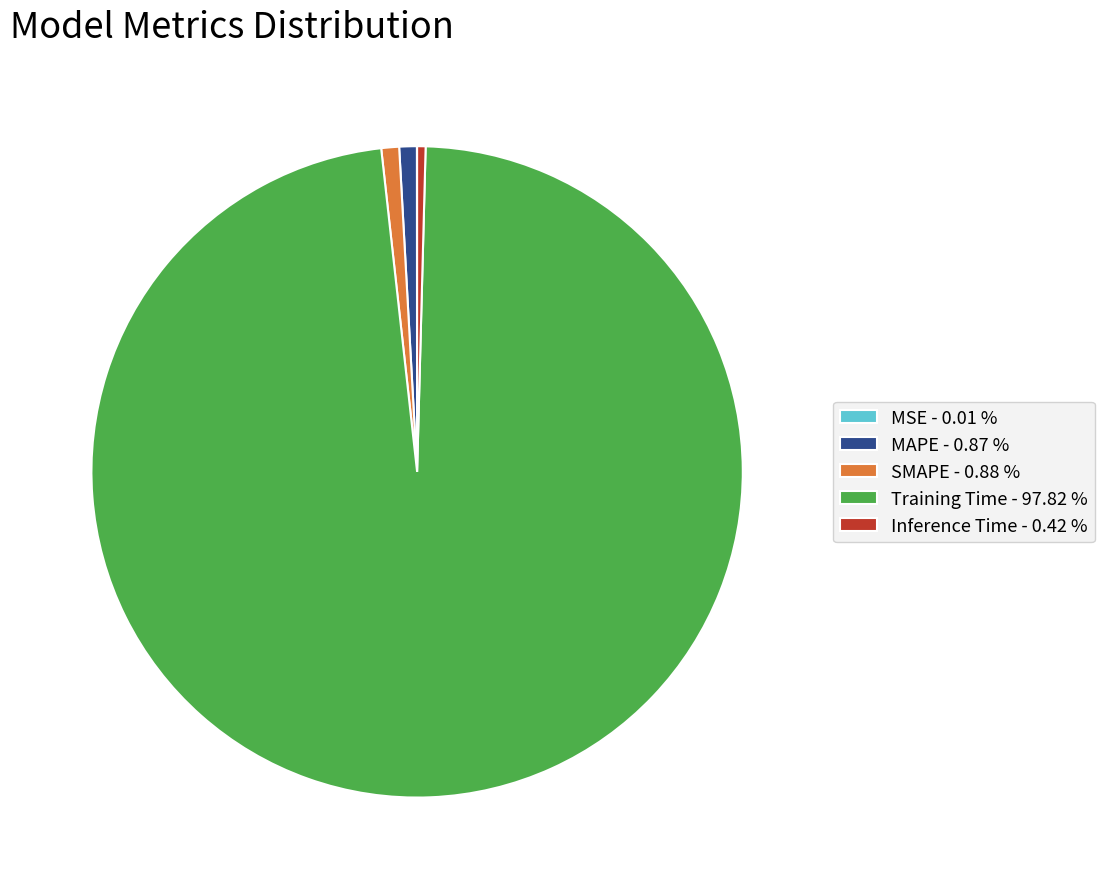

Is the sum of MAPE - 0.87 % and SMAPE - 0.88 % greater than half?

No